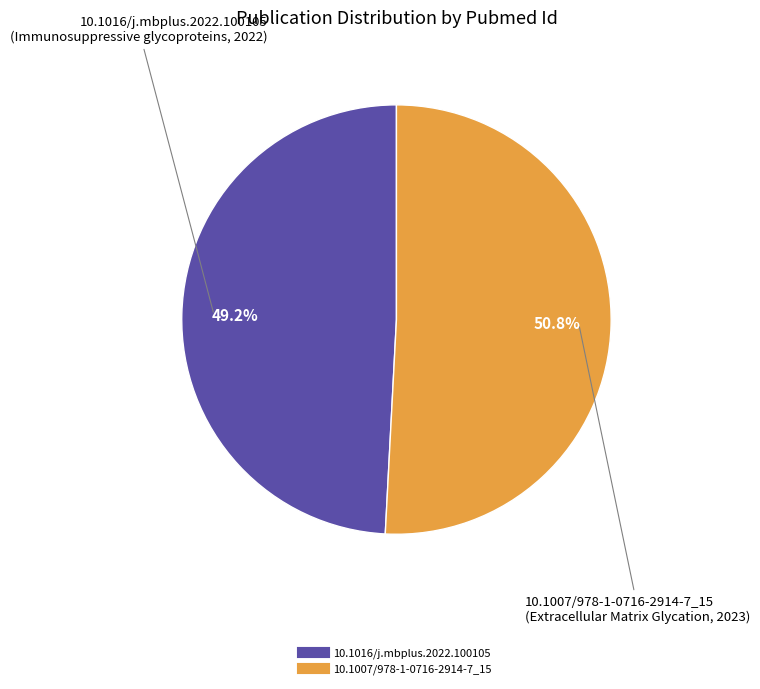

Rank the categories by value from lowest to highest.

10.1016/j.mbplus.2022.100105, 10.1007/978-1-0716-2914-7_15